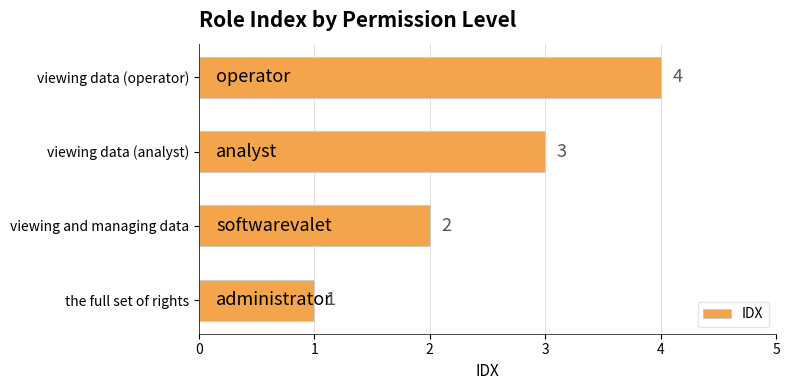

Count the number of categories in the chart.

4